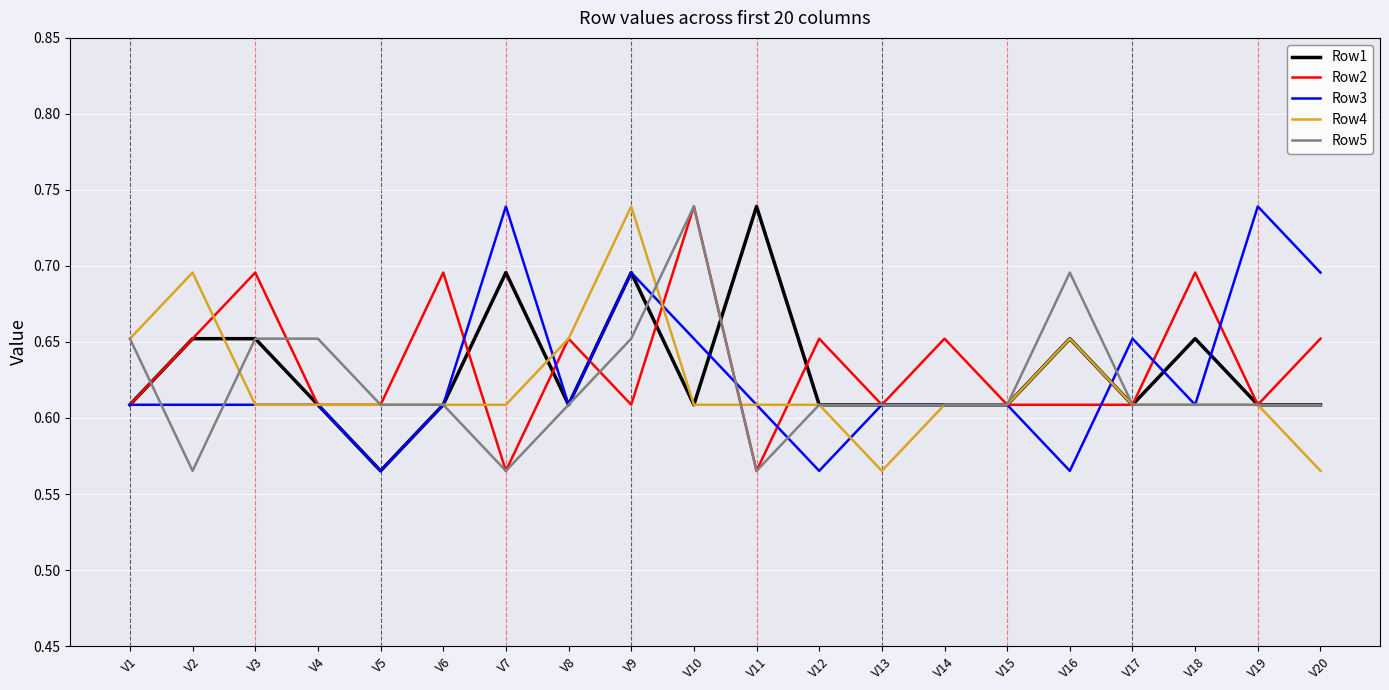

Is it true that Row3 equals 0.4 at V9?

False